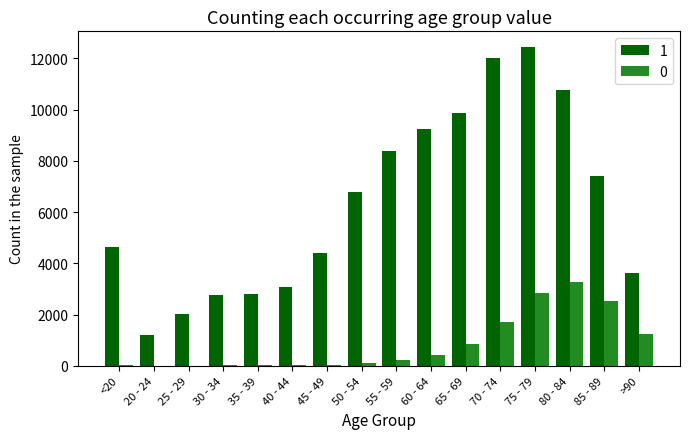

True or false: 1 has a value of 3606 at 75 - 79.

False